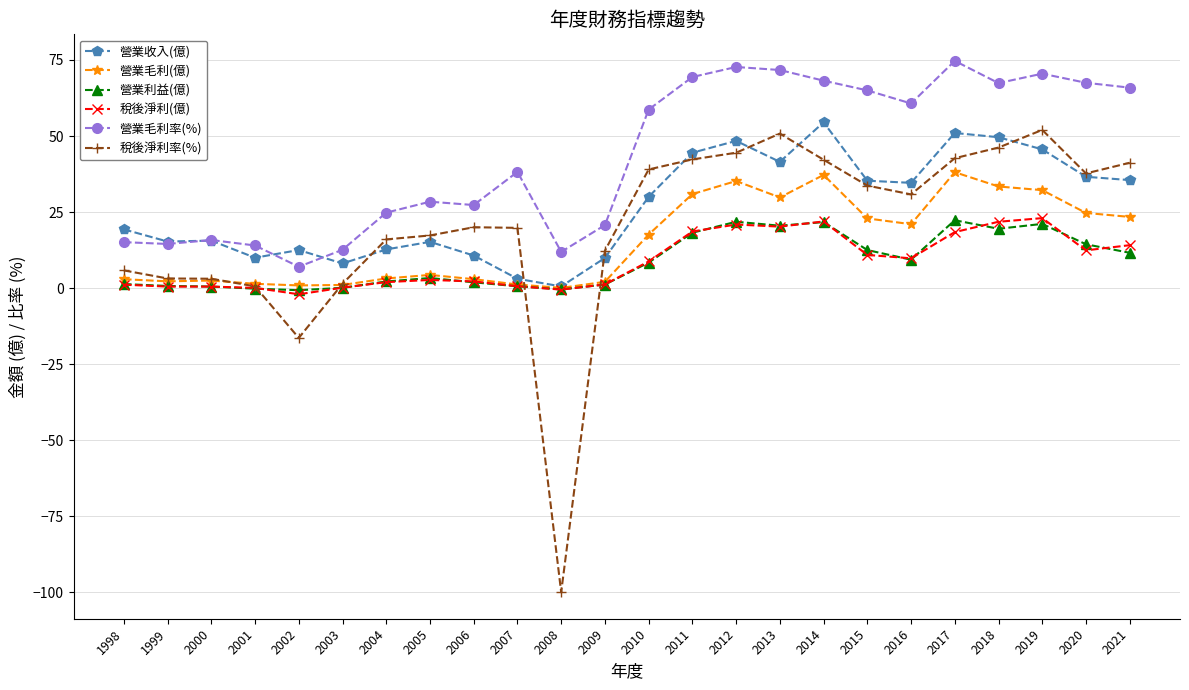

How many data points in 營業毛利(億) are above 17?

12